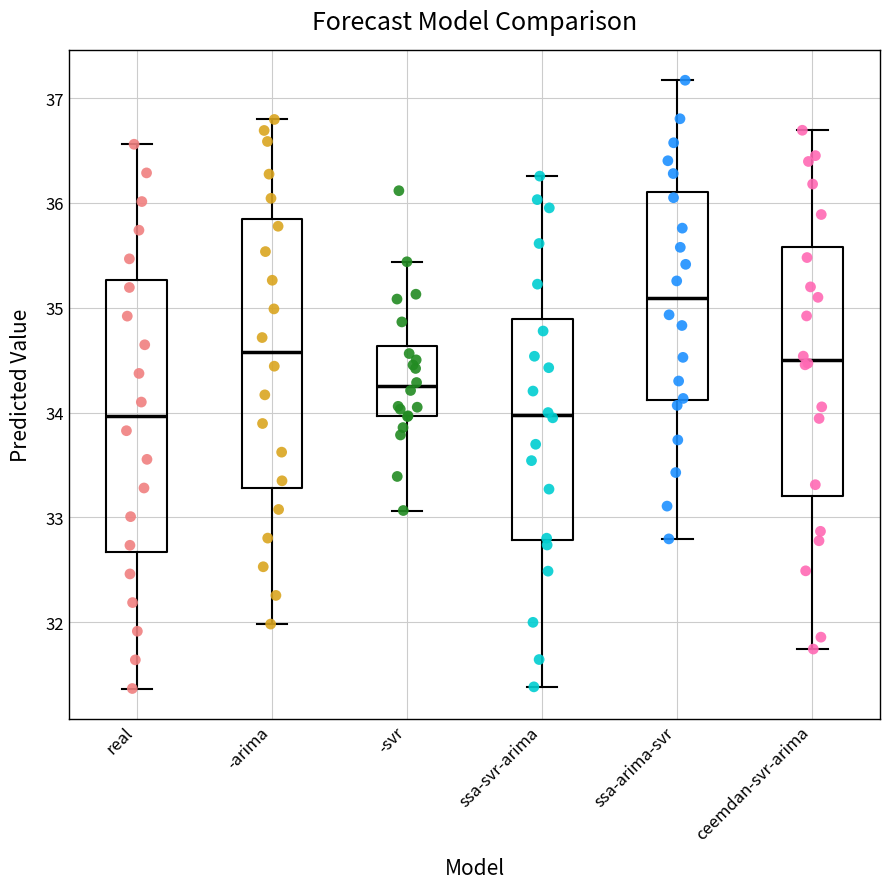

Reading left to right, read every box against the y-axis: the position of its median line, the range the box covers, and the ends of its whiskers. The values are not printed on the chart, so give them approximately, as read against the axis.

real: median 34.0, box 32.7 to 35.3, whiskers 31.4 to 36.6
-arima: median 34.6, box 33.3 to 35.8, whiskers 32.0 to 36.8
-svr: median 34.2, box 34.0 to 34.6, whiskers 33.1 to 35.4
ssa-svr-arima: median 34.0, box 32.8 to 34.9, whiskers 31.4 to 36.3
ssa-arima-svr: median 35.1, box 34.1 to 36.1, whiskers 32.8 to 37.2
ceemdan-svr-arima: median 34.5, box 33.2 to 35.6, whiskers 31.7 to 36.7